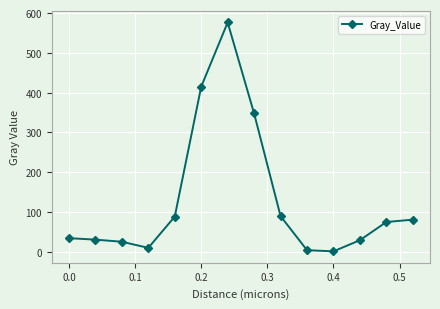

What is the difference between the second highest and minimum values?

414.0